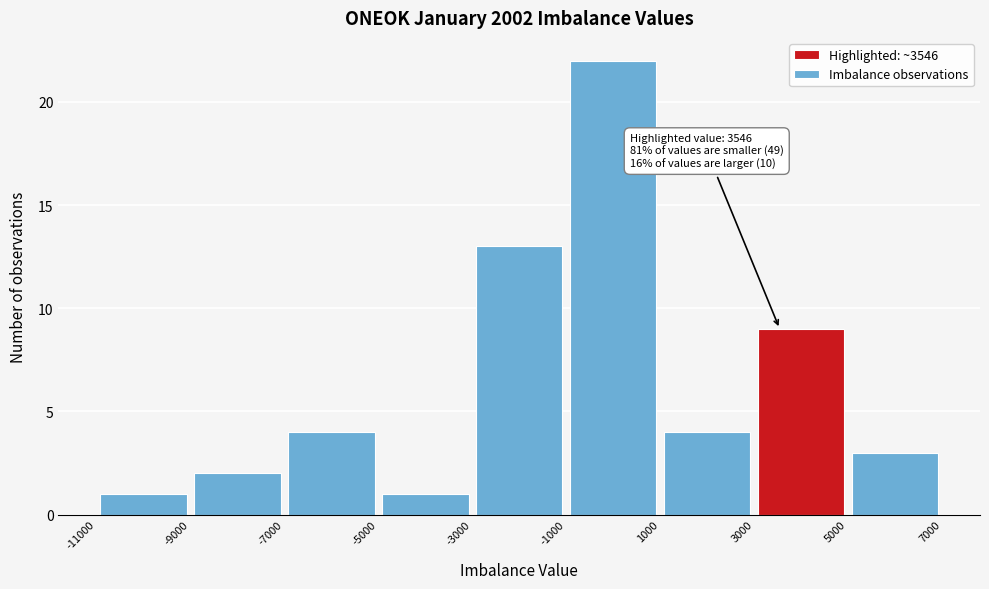

Which range on the x-axis has the tallest bar?

-1000 to 1000